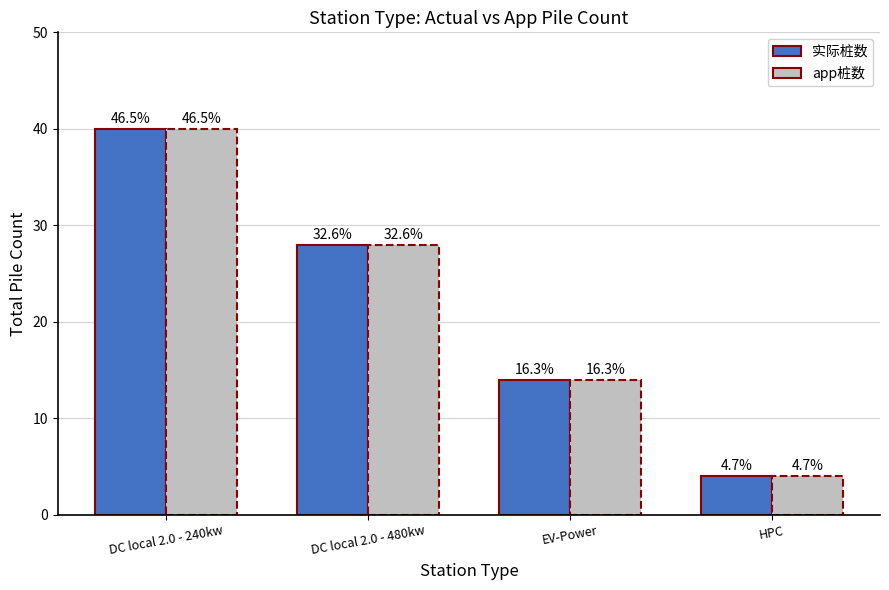

The value of 实际桩数 at HPC is 6. True or false?

False